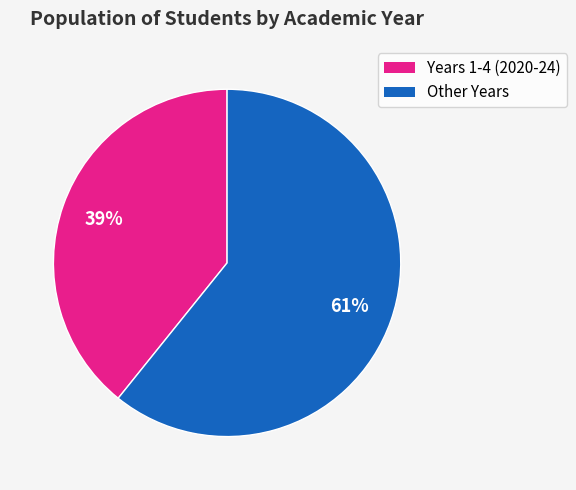

To the nearest percent, what is the average slice percentage?

50%